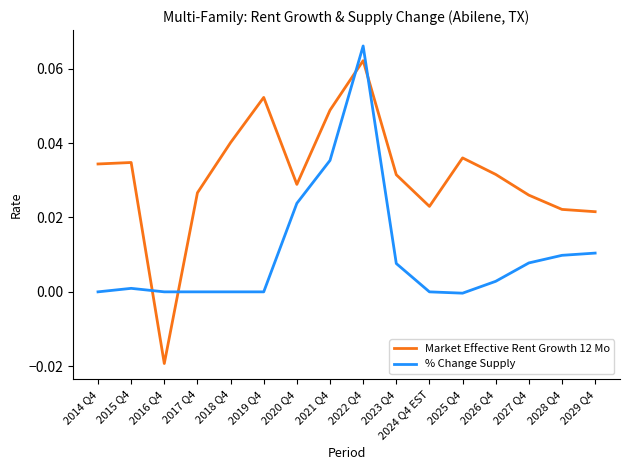

How many lines are shown in the chart?

2